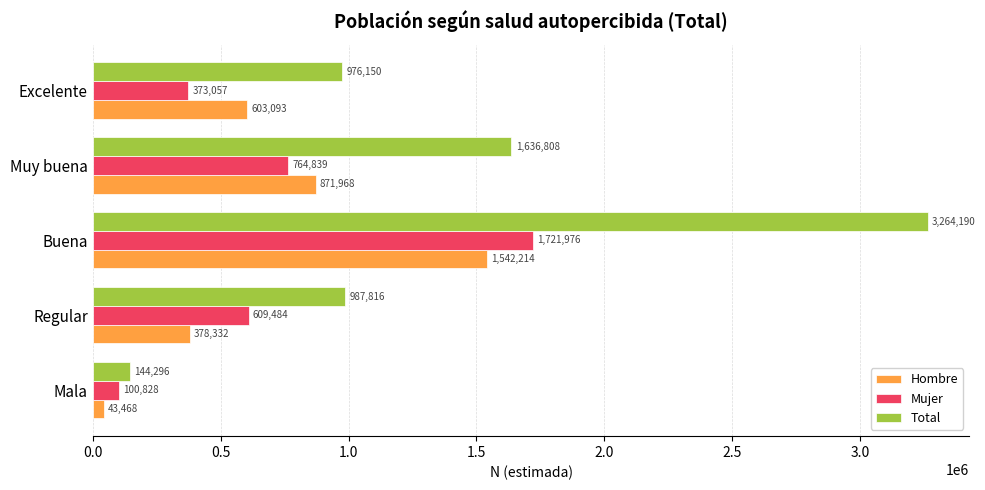

At how many categories does at least one series exceed 2049473?

1